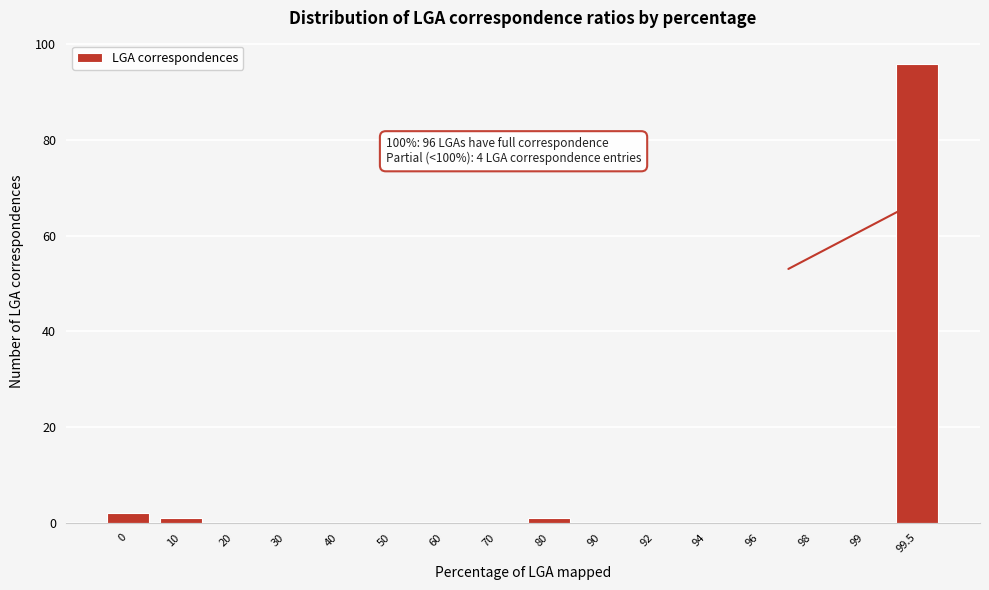

Reading right to left, extract all data points from this chart.

99.5=96	99=0	98=0	96=0	94=0	92=0	90=0	80=1	70=0	60=0	50=0	40=0	30=0	20=0	10=1	0=2